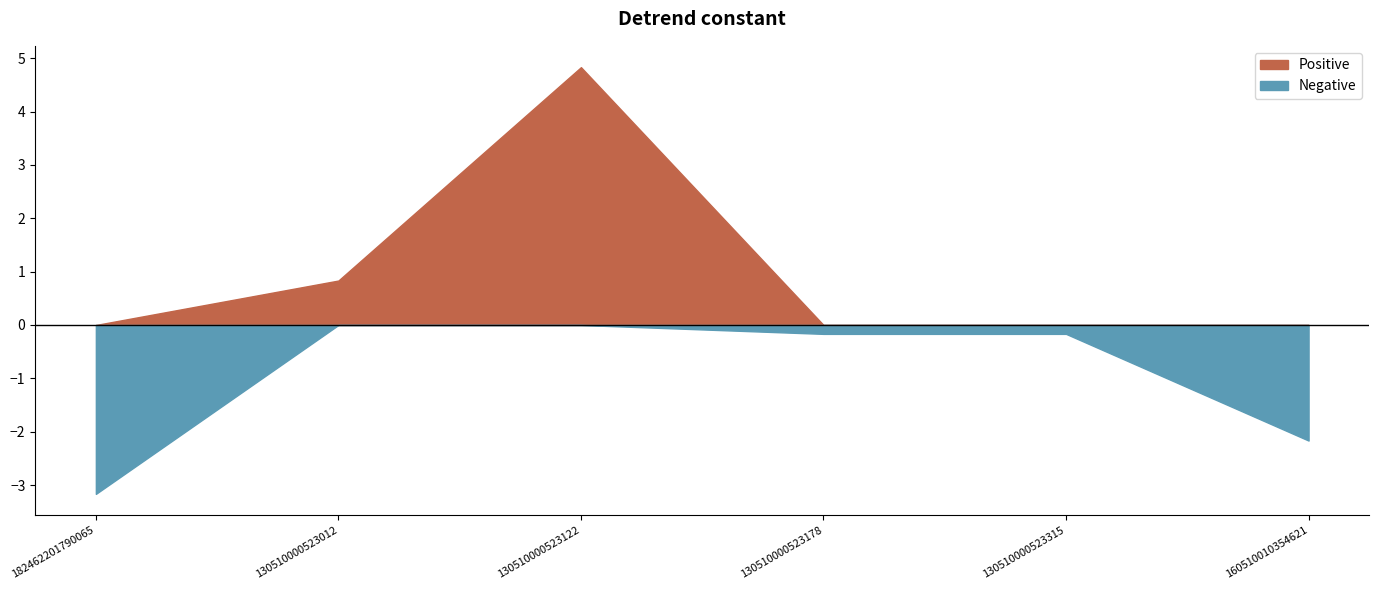

Does the chart display data point markers on the line(s)?

No